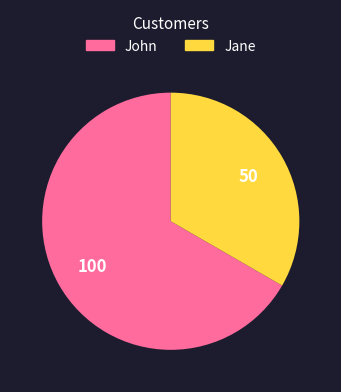

Approximately how many times larger is the value at Jane compared to John?

0.5